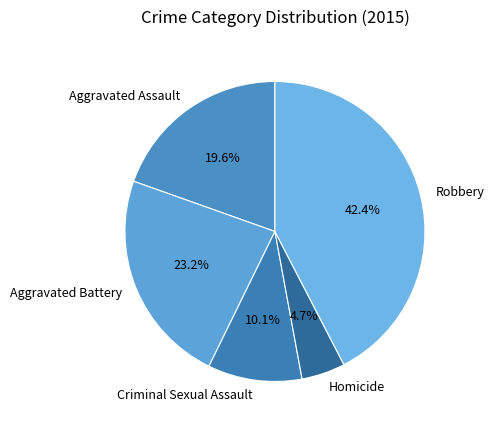

What percentage is the Homicide slice, to the nearest percent?

5%